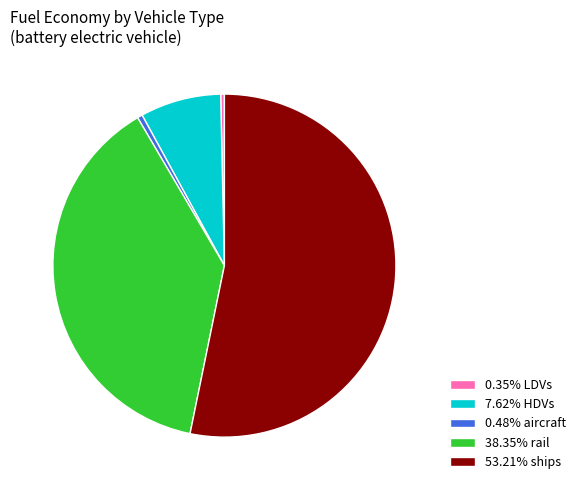

Is the sum of 0.35% LDVs and 53.21% ships greater than half?

Yes